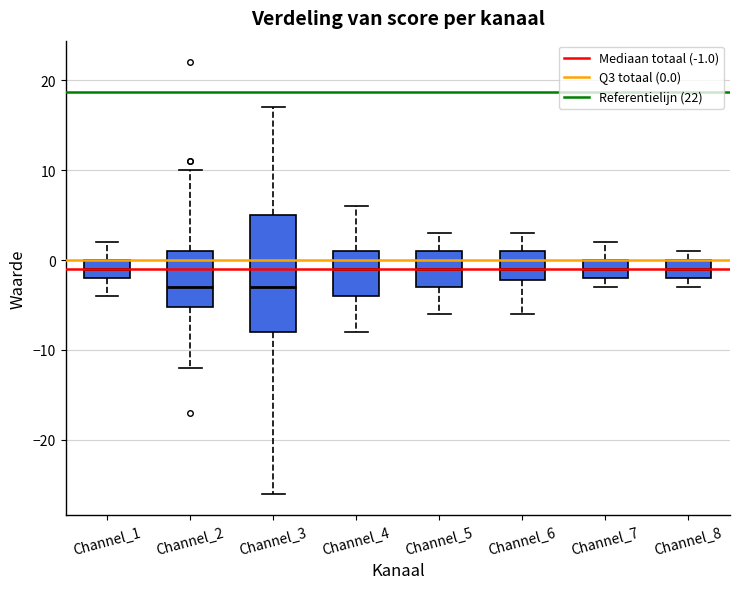

Where is the lower edge of the box for Channel_1 on the y-axis? The values are not printed on the chart, so give them approximately, as read against the axis.

-2